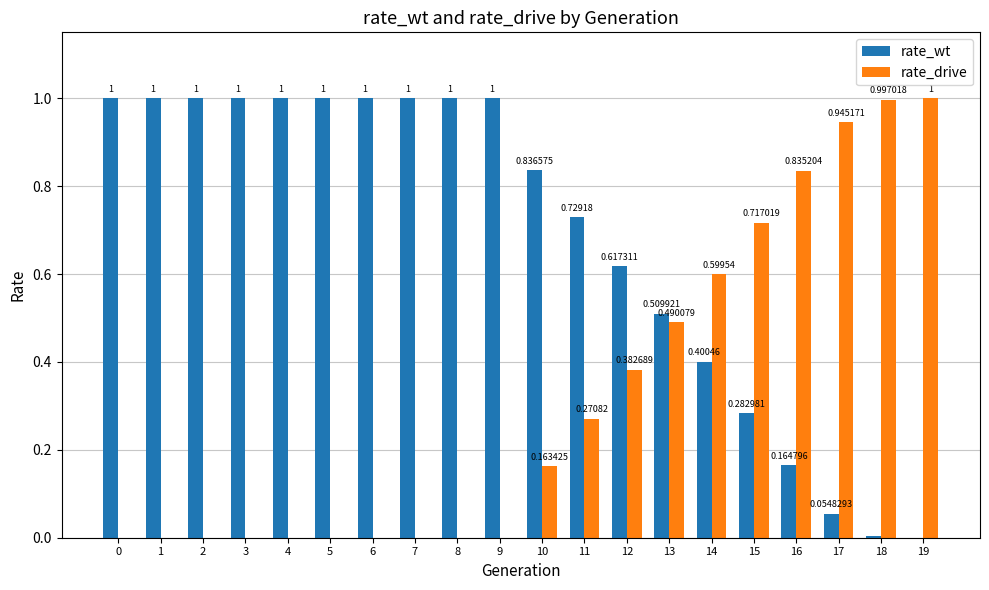

How many groups of bars are there?

20